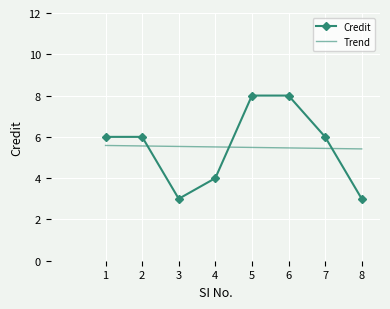

What is the difference between the second highest and second lowest values?

5